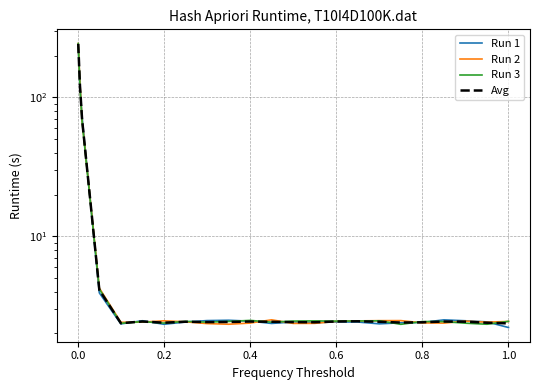

In Avg, how many points are lower than both neighbors (excluding endpoints)?

5